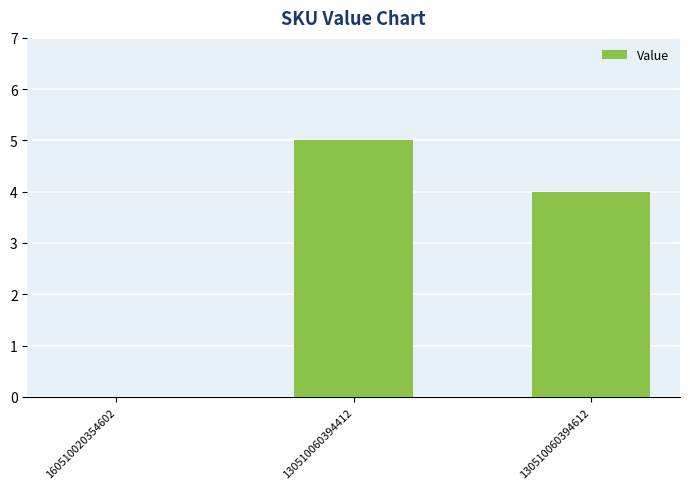

Reading left to right, extract all data points from this chart.

0	5	4